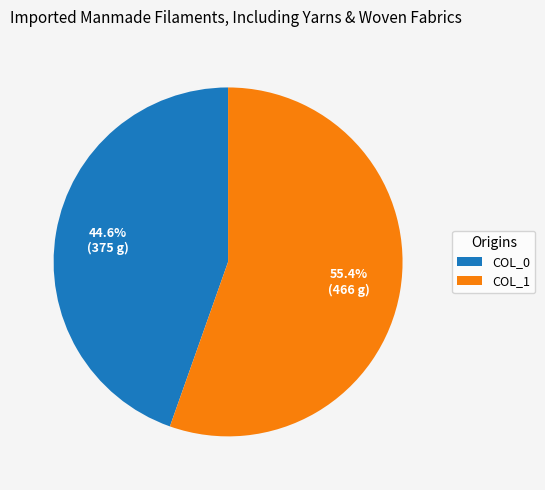

What is the ratio of the value at COL_1 to the value at COL_0?

1.2